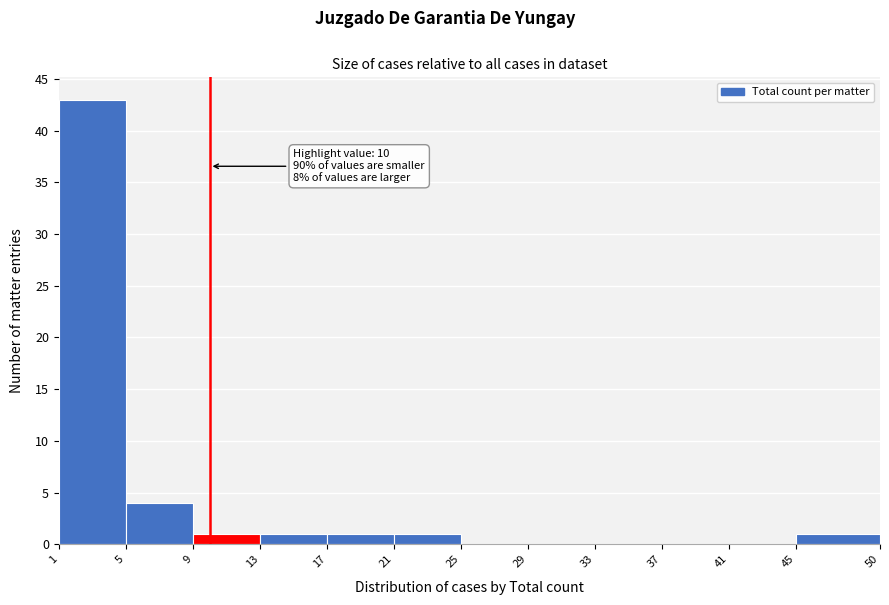

Which range on the x-axis has the tallest bar?

1 to 5